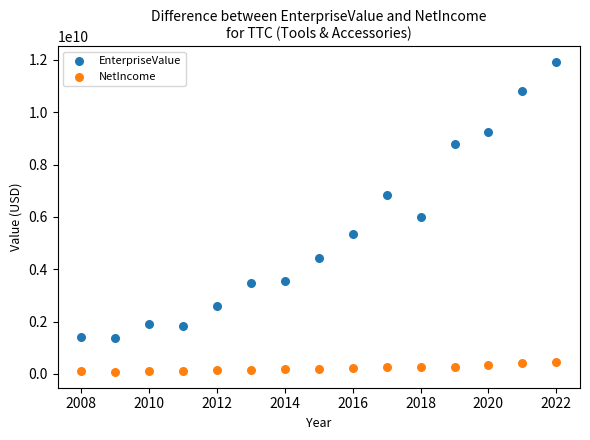

What is the X range (max minus min) for the scatter plot?

14